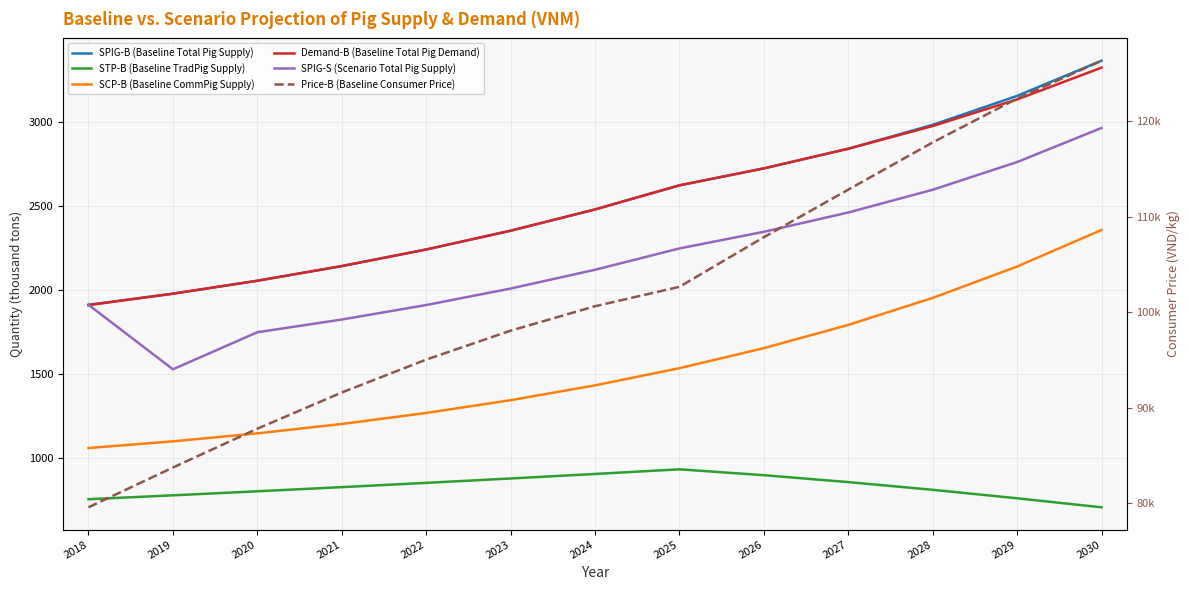

True or false: Price-B (Baseline Consumer Price) has a value of 83738.6 at 2019.

True